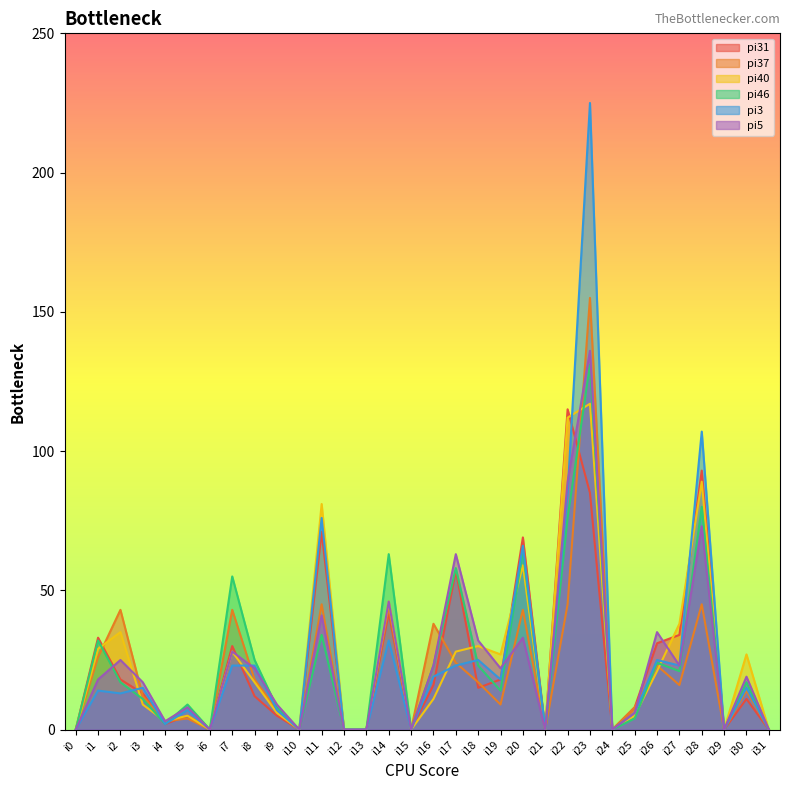

Reading left to right, what are all the values shown in this chart?

pi31: i0=0	i1=33	i2=18	i3=13	i4=2	i5=5	i6=0	i7=30	i8=12	i9=5	i10=0	i11=71	i12=0	i13=0	i14=42	i15=0	i16=16	i17=57	i18=15	i19=18	i20=69	i21=0	i22=115	i23=85	i24=0	i25=8	i26=31	i27=34	i28=93	i29=0	i30=11	i31=0
pi37: i0=0	i1=26	i2=43	i3=12	i4=3	i5=4	i6=0	i7=43	i8=18	i9=7	i10=0	i11=45	i12=0	i13=0	i14=44	i15=0	i16=38	i17=24	i18=17	i19=9	i20=43	i21=0	i22=45	i23=155	i24=0	i25=8	i26=23	i27=16	i28=45	i29=0	i30=14	i31=0
pi40: i0=0	i1=29	i2=35	i3=9	i4=3	i5=5	i6=0	i7=28	i8=17	i9=6	i10=0	i11=81	i12=0	i13=0	i14=46	i15=0	i16=11	i17=28	i18=30	i19=27	i20=59	i21=0	i22=112	i23=117	i24=0	i25=5	i26=21	i27=38	i28=89	i29=0	i30=27	i31=0
pi46: i0=0	i1=32	i2=17	i3=11	i4=2	i5=9	i6=0	i7=55	i8=25	i9=8	i10=0	i11=34	i12=0	i13=0	i14=63	i15=0	i16=23	i17=58	i18=23	i19=14	i20=64	i21=0	i22=76	i23=131	i24=0	i25=4	i26=24	i27=21	i28=80	i29=0	i30=17	i31=0
pi3: i0=0	i1=14	i2=13	i3=15	i4=2	i5=7	i6=0	i7=23	i8=23	i9=7	i10=0	i11=76	i12=0	i13=0	i14=32	i15=0	i16=19	i17=23	i18=25	i19=18	i20=66	i21=0	i22=85	i23=225	i24=0	i25=6	i26=25	i27=23	i28=107	i29=0	i30=15	i31=0
pi5: i0=0	i1=18	i2=25	i3=17	i4=3	i5=8	i6=0	i7=28	i8=22	i9=9	i10=0	i11=41	i12=0	i13=0	i14=46	i15=0	i16=23	i17=63	i18=32	i19=22	i20=33	i21=0	i22=89	i23=136	i24=0	i25=6	i26=35	i27=23	i28=73	i29=0	i30=19	i31=0